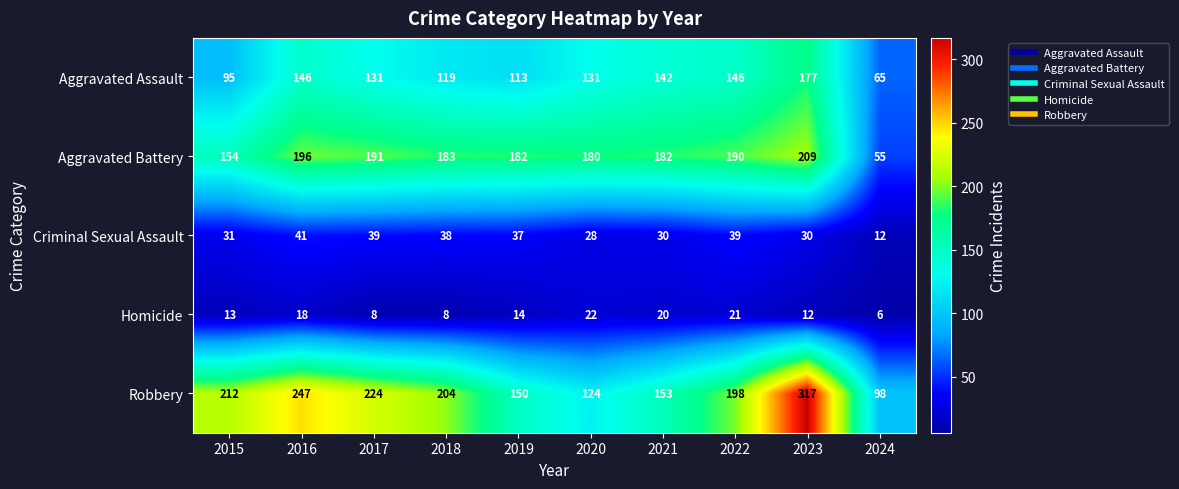

What is the greatest value displayed?

317